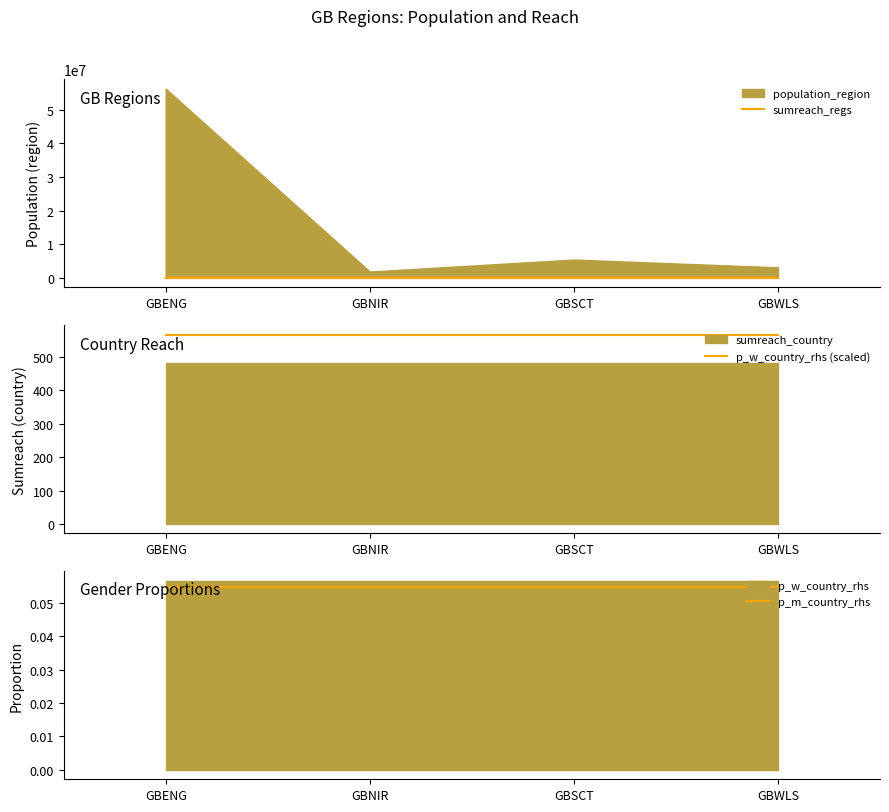

Is it true that sumreach_regs equals 0 at GBNIR?

True